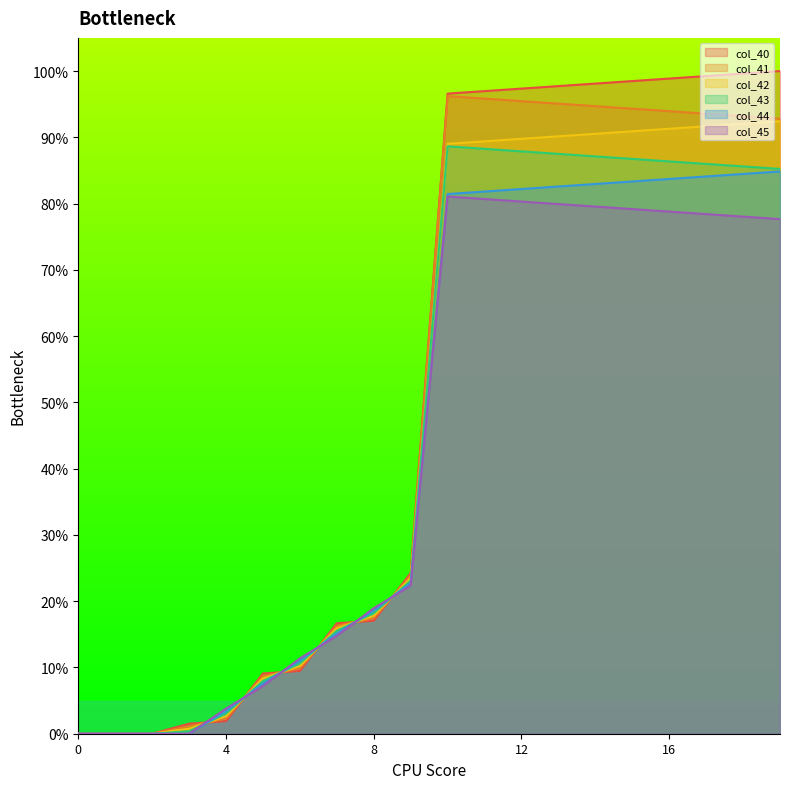

Which category has the highest value across all series?

19